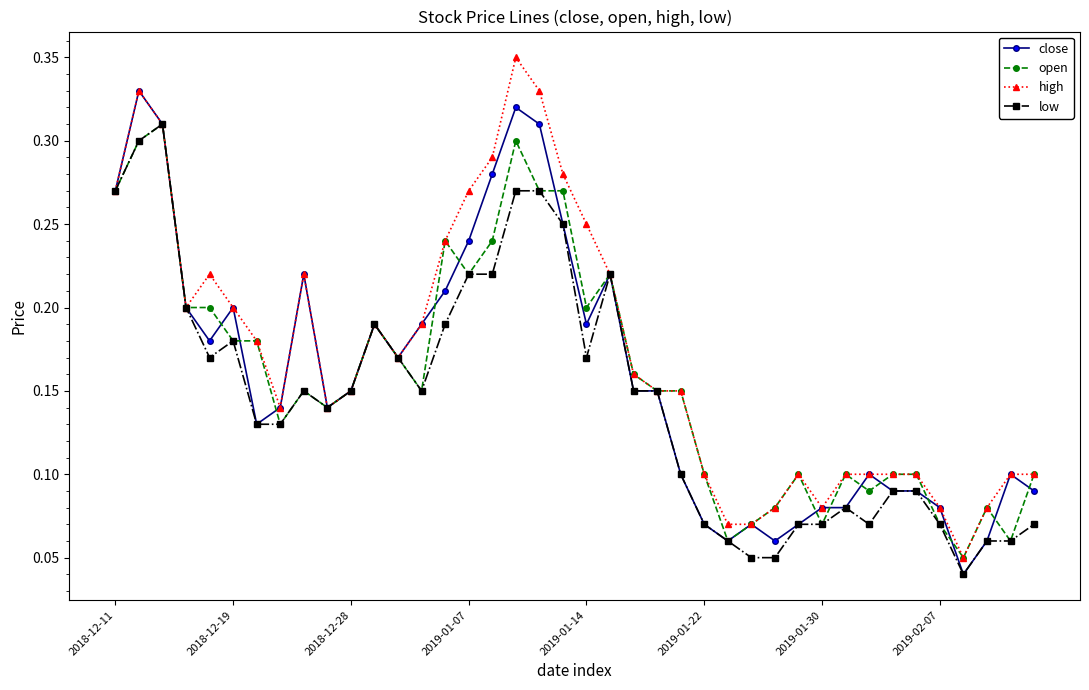

How many open values are between 0 and 1?

40